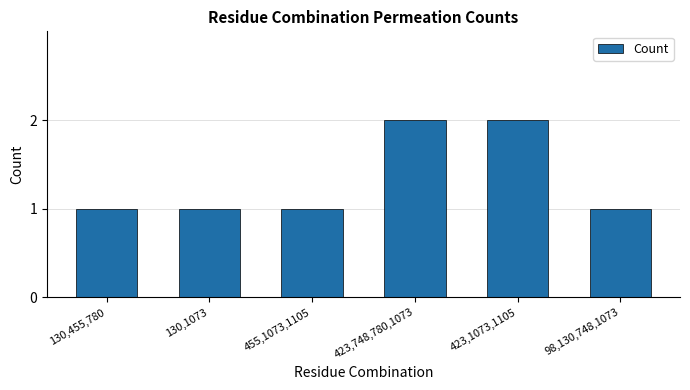

Is it true that the value at 423,748,780,1073 is 2?

True